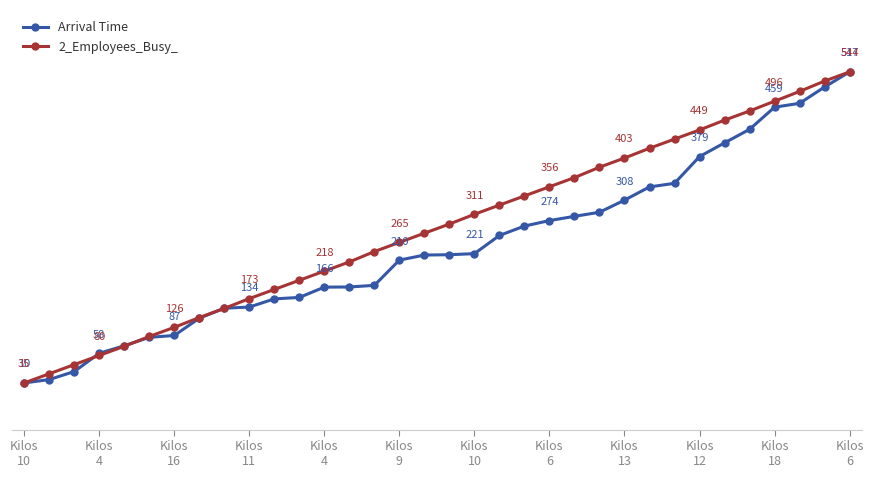

What are all the series names shown in the legend?

Arrival Time, 2_Employees_Busy_